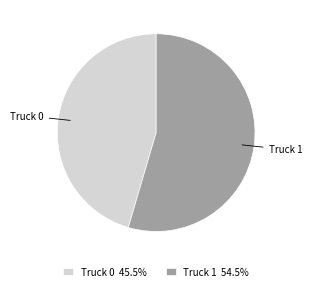

Is the sum of Truck 1 and Truck 0 greater than half?

Yes